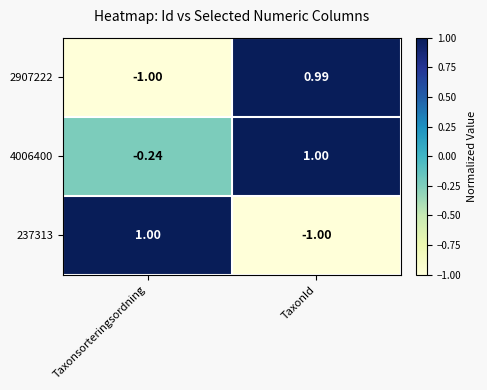

At which label does 4006400 reach its peak?

TaxonId